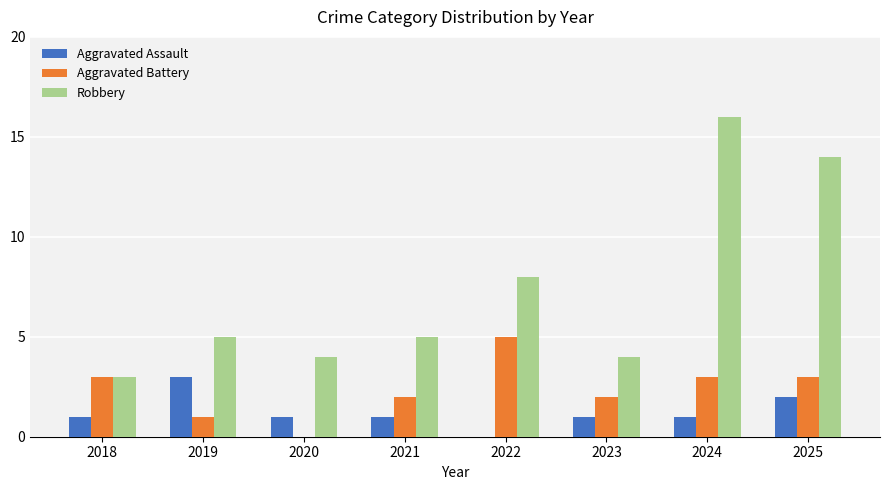

Does the chart contain stacked bars?

No